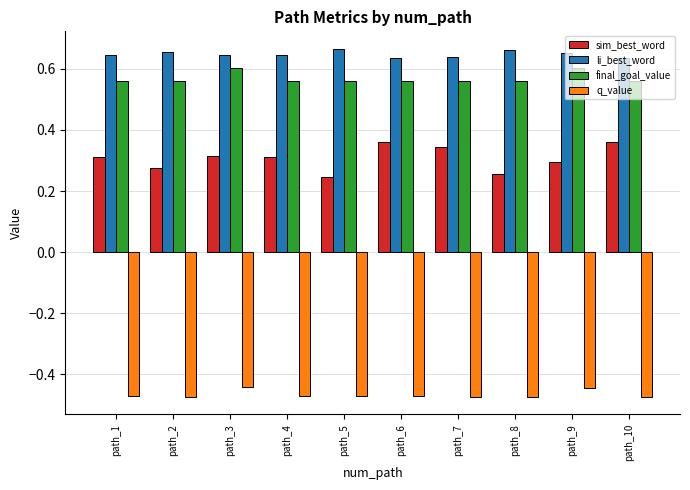

What is the sum of all li_best_word values?

6.5